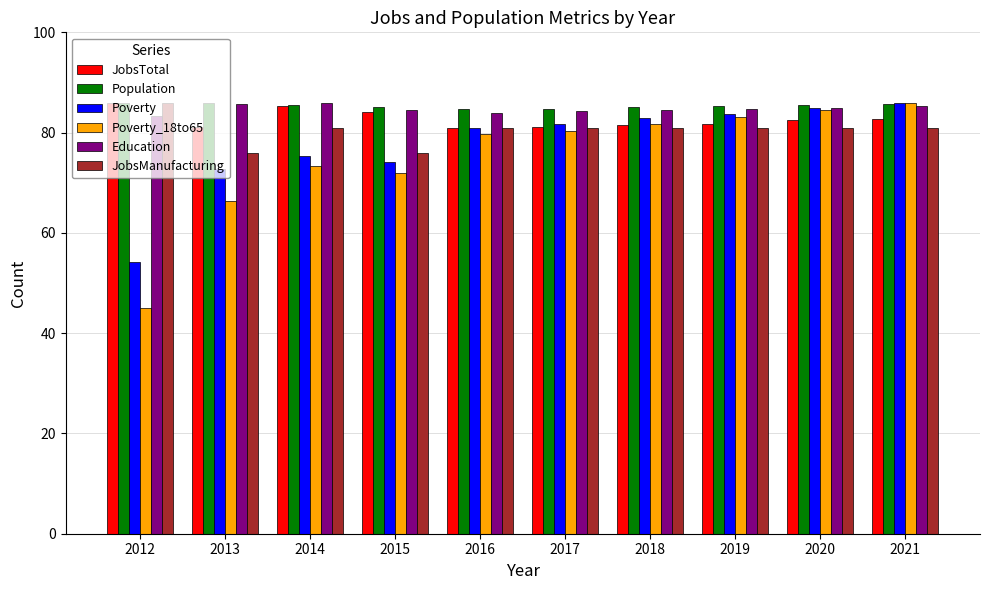

What is the spread (max minus min) of values at 2020?

4.6